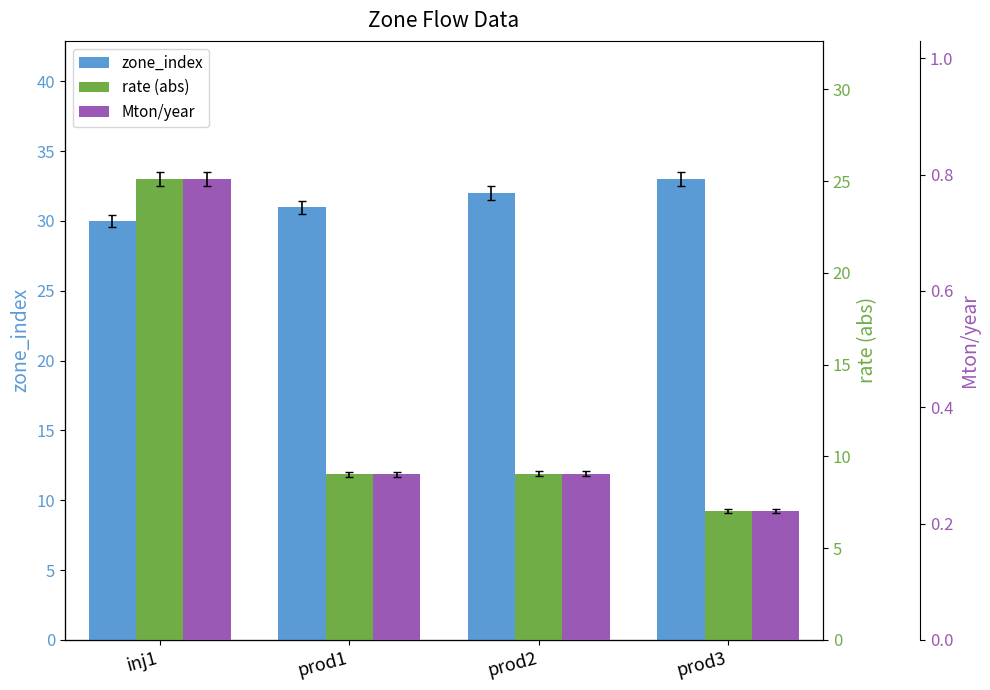

What are all the series names shown in the legend?

zone_index, rate (abs), Mton/year